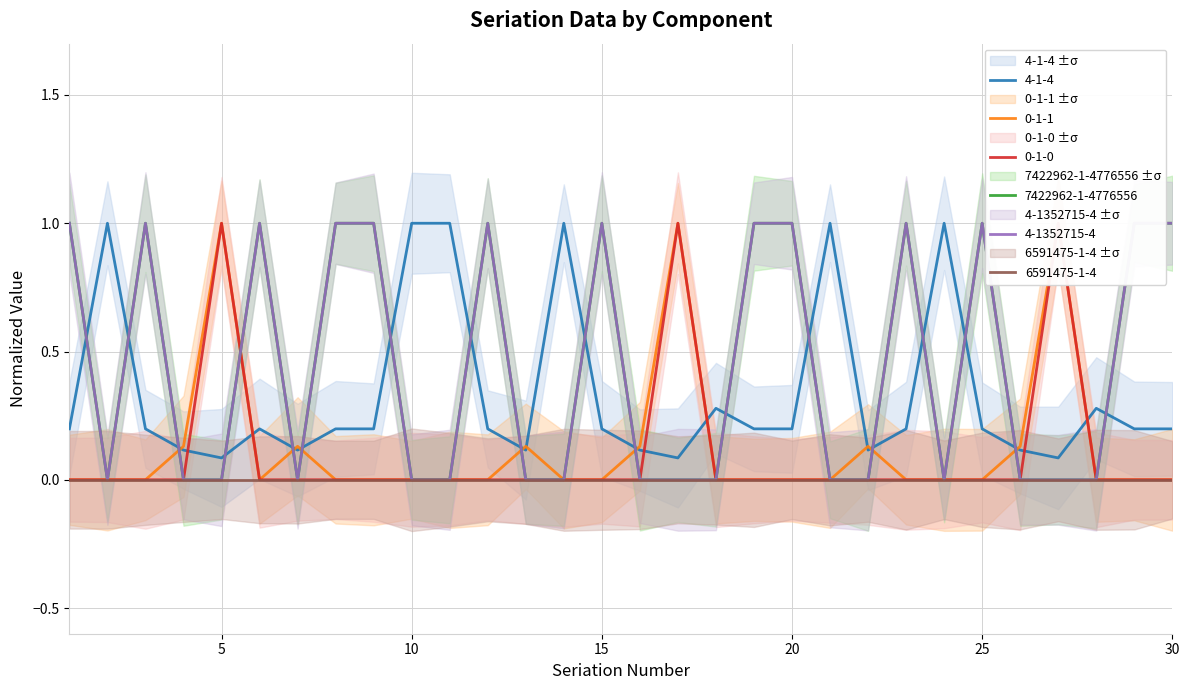

Between which two adjacent categories do 0-1-1 and 4-1-4 first intersect?

3 and 4